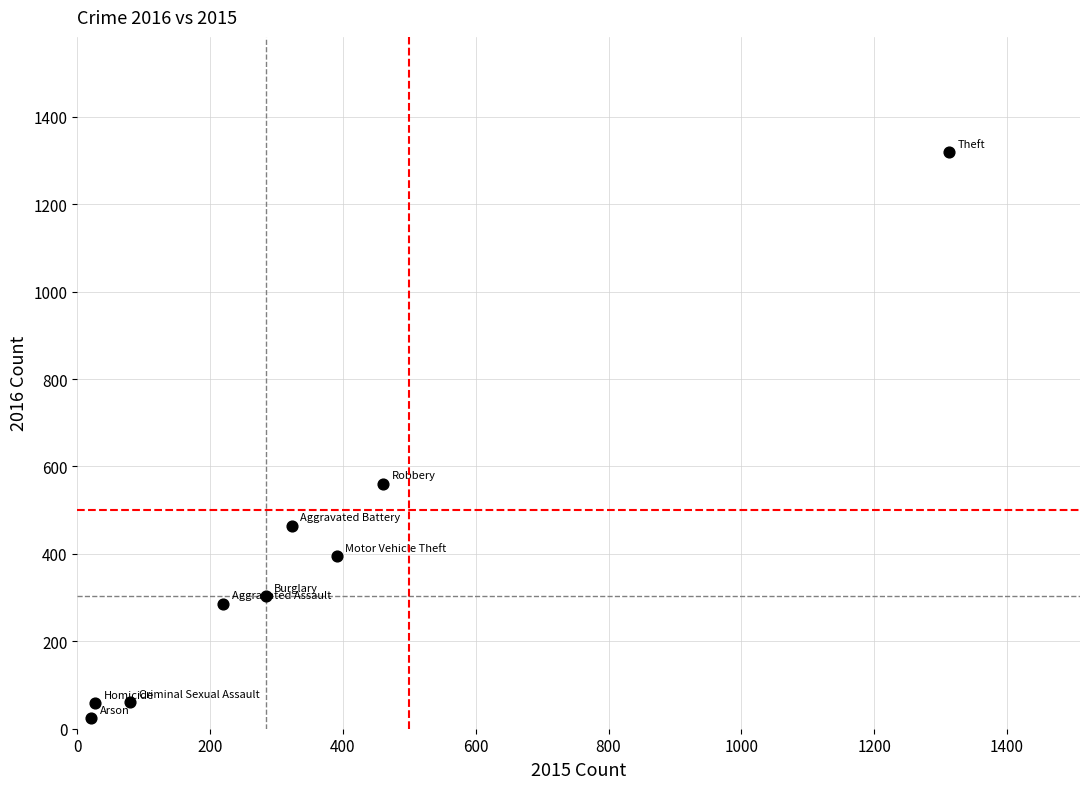

What is the average Y value?

386